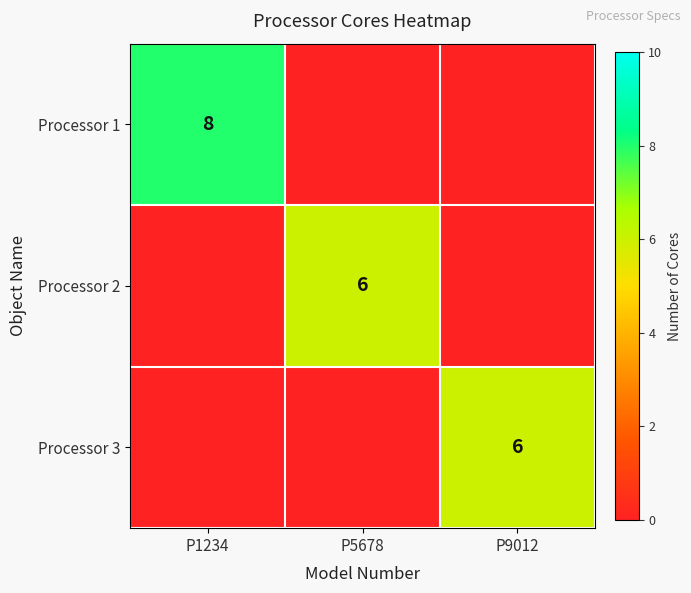

True or false: Processor 3 has a value of 6 at P9012.

True